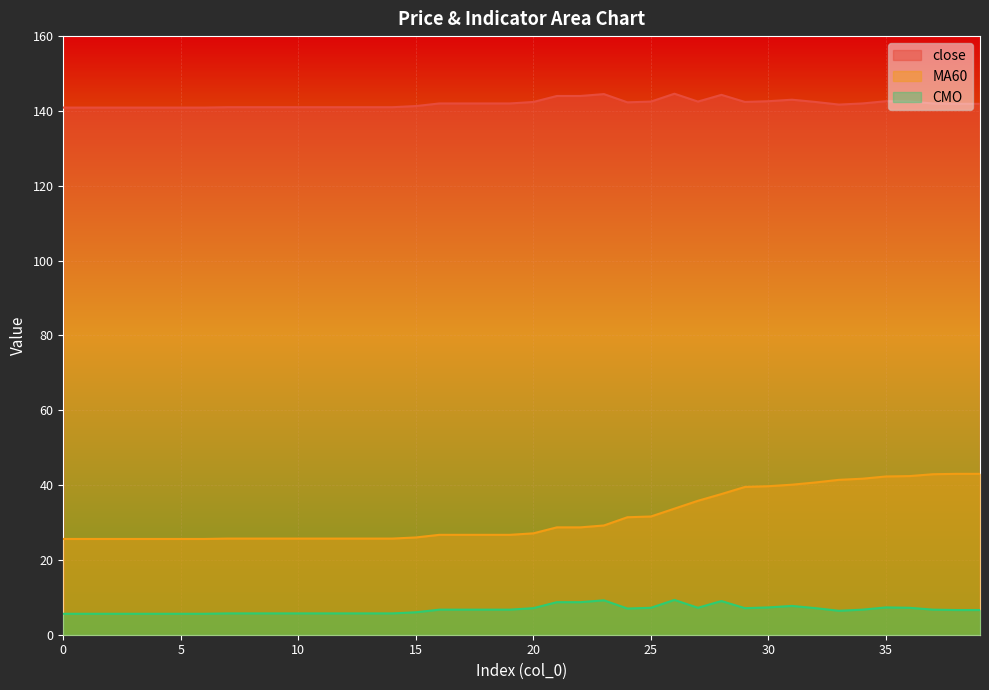

True or false: MA60 and CMO cross at least once.

False